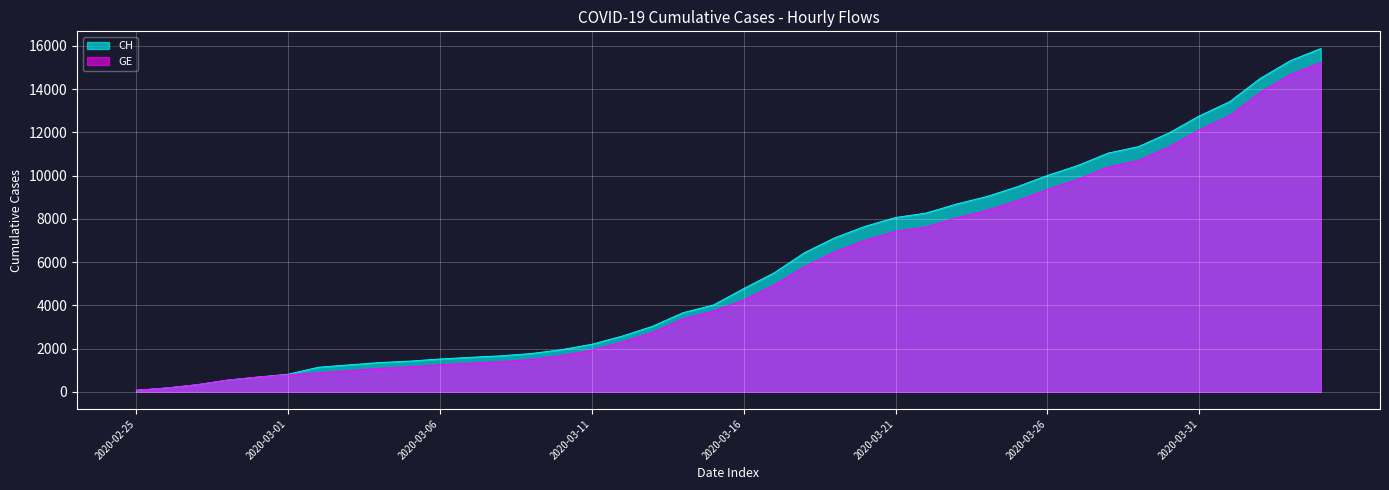

True or false: GE has a value of 135 at 2020-02-28.

False